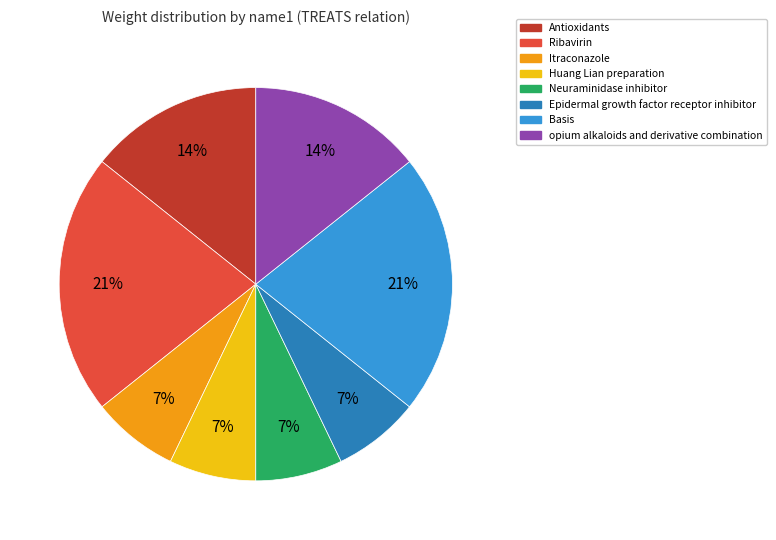

Which has a higher value, Huang Lian preparation or Basis?

Basis